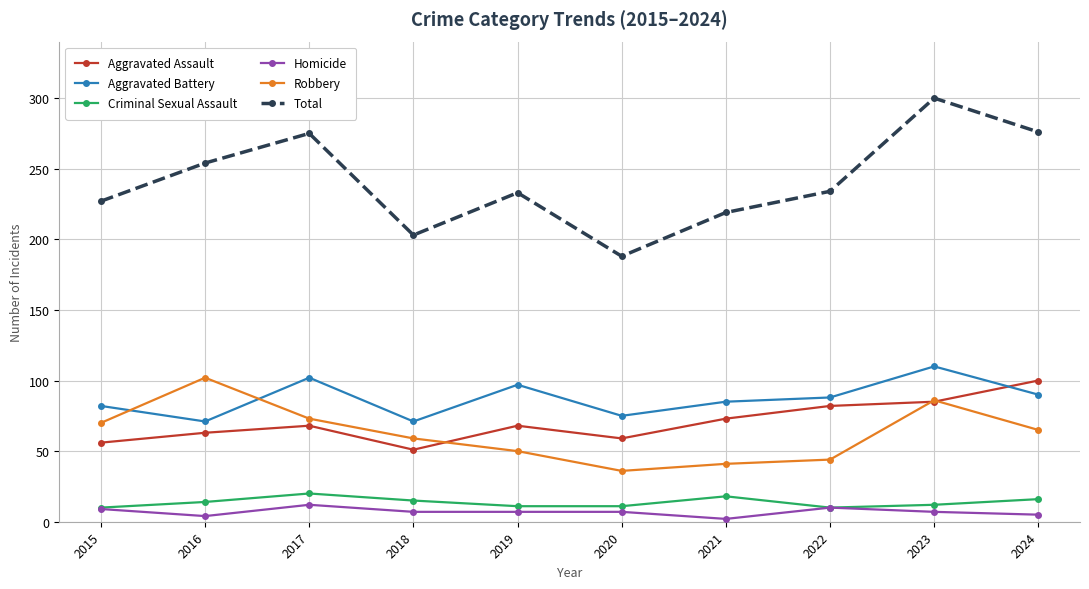

Which series changed the most between 2017 and 2020?

Total